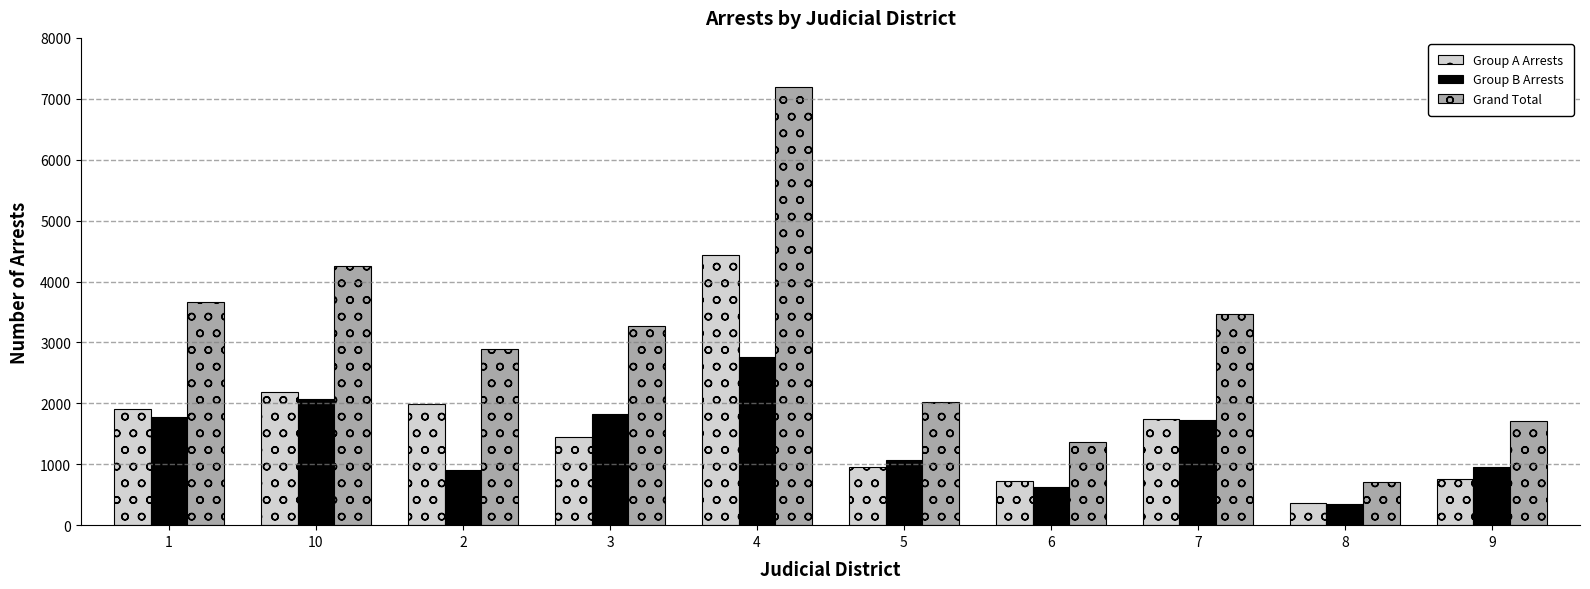

What are all the series names shown in the legend?

Group A Arrests, Group B Arrests, Grand Total